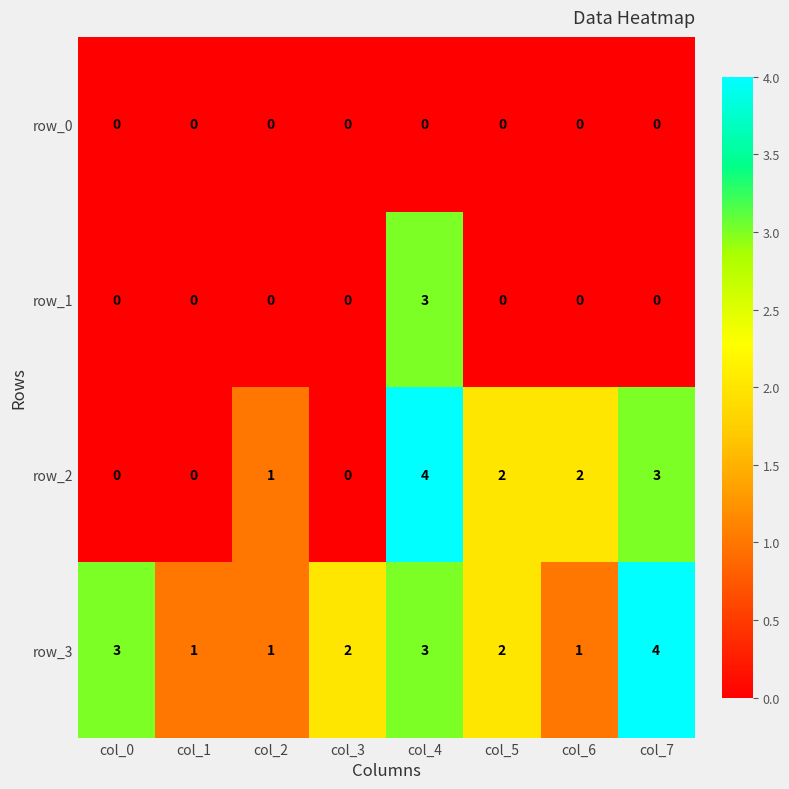

What is the difference between the row_3 values at col_3 and col_1?

1